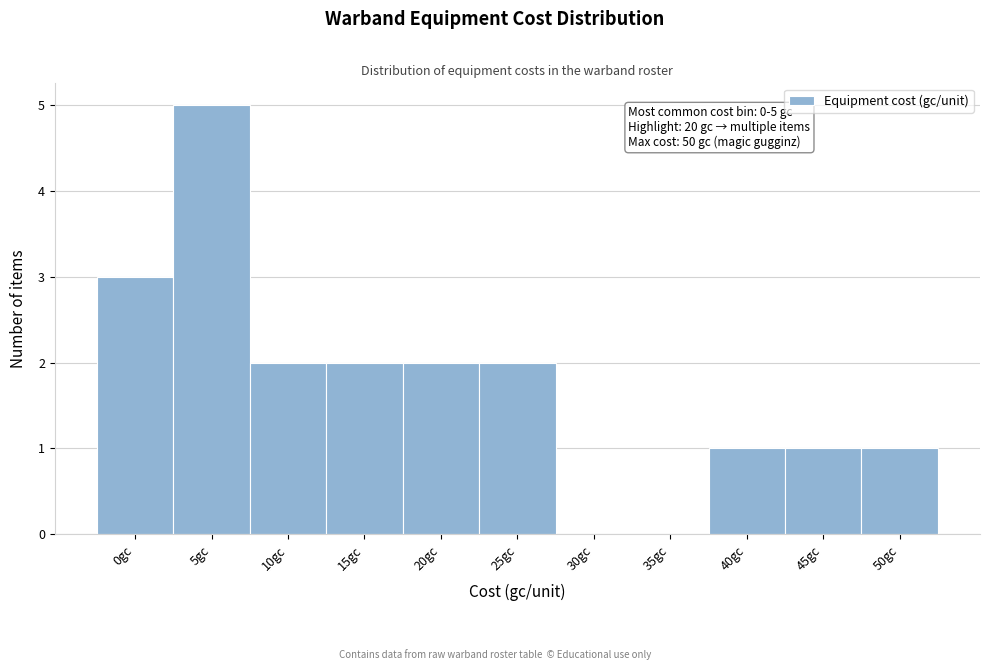

Reading left to right, transcribe all the data shown in this chart.

0gc=3	5gc=5	10gc=2	15gc=2	20gc=2	25gc=2	30gc=0	35gc=0	40gc=1	45gc=1	50gc=1